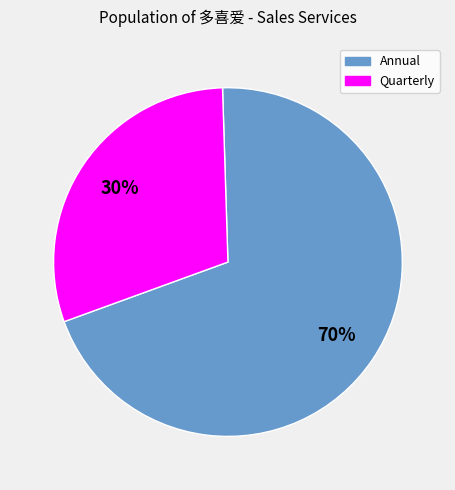

Is there a majority slice in this chart?

Yes